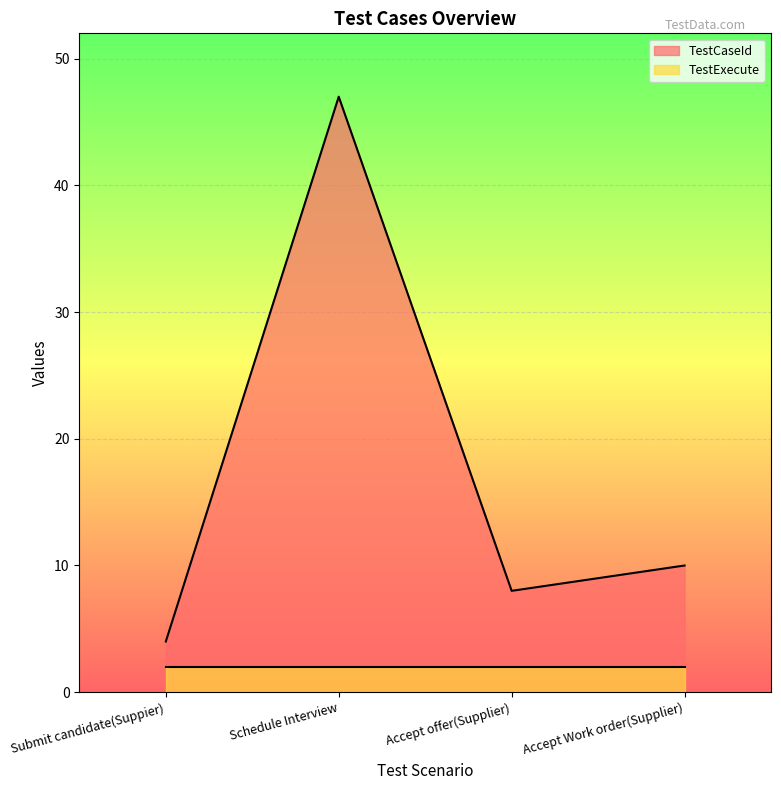

What is the change in value from Submit candidate(Suppier) to Schedule Interview?

+43